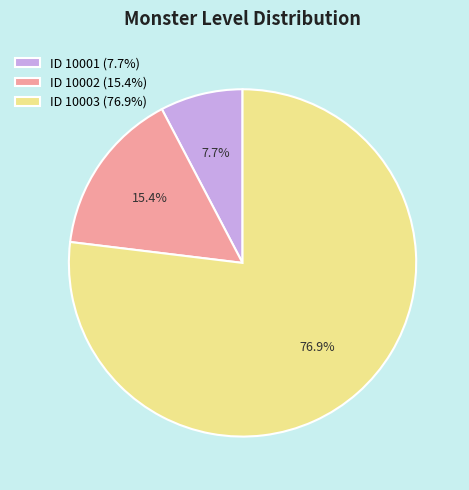

Does ID 10001 (7.7%) represent more than half of the total?

No